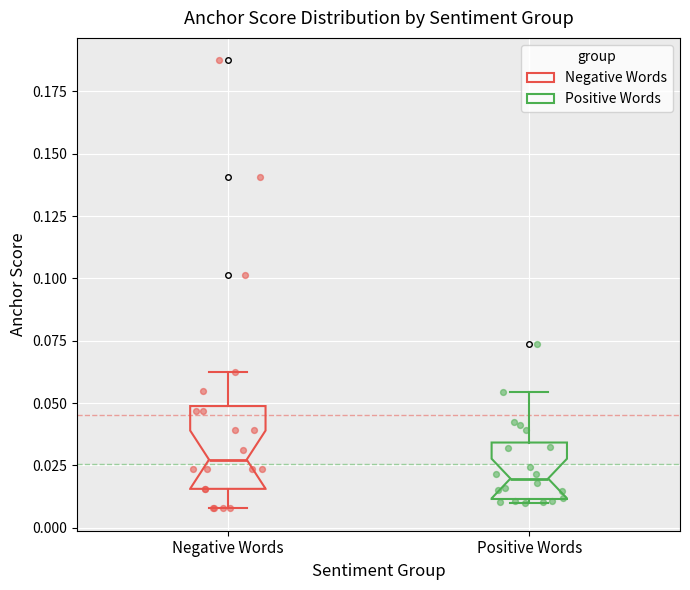

Where is the upper edge of the box for Positive Words on the y-axis? The values are not printed on the chart, so give them approximately, as read against the axis.

0.035